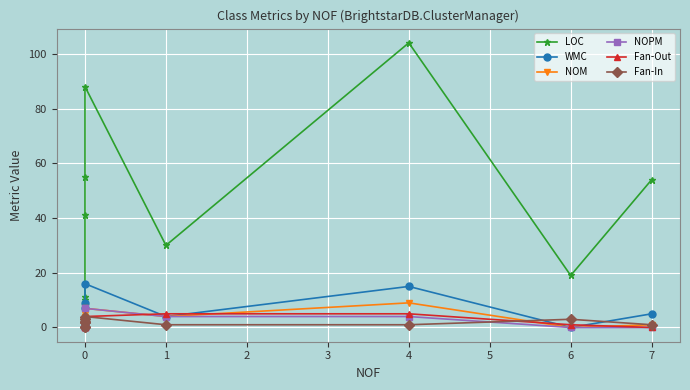

How many values in the NOM series exceed 1?

5